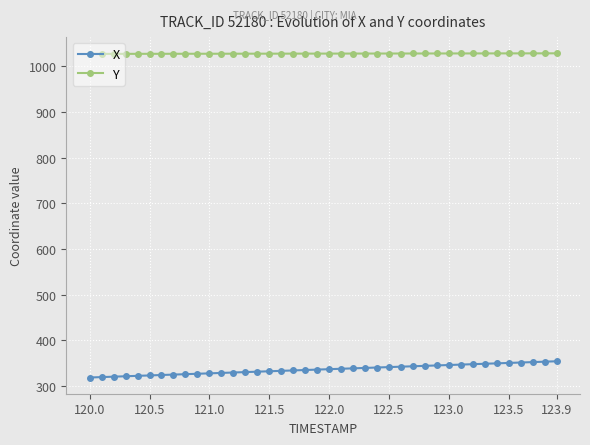

Which series has the widest spread of values?

X